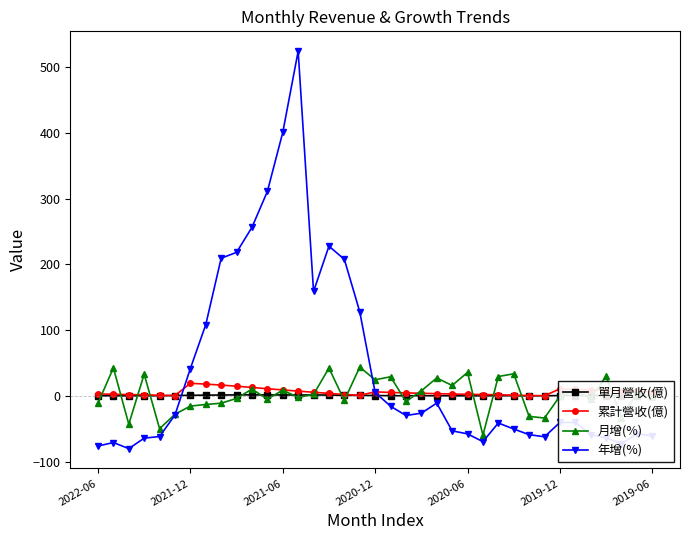

Does the chart have visible grid lines?

No